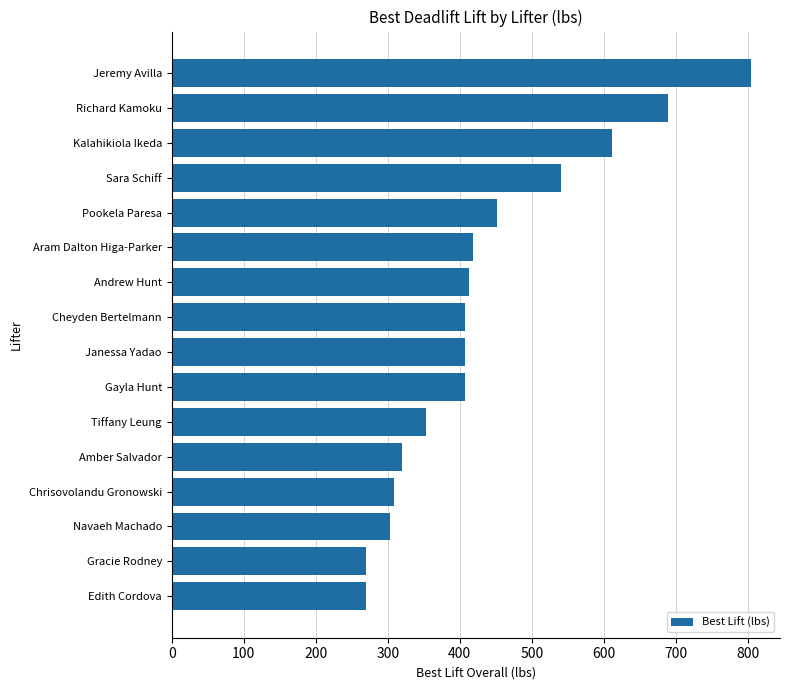

Reading bottom to top, extract all data points from this chart.

Edith Cordova=270.0	Gracie Rodney=270.0	Navaeh Machado=303.0	Chrisovolandu Gronowski=308.5	Amber Salvador=319.5	Tiffany Leung=352.5	Gayla Hunt=407.7	Janessa Yadao=407.7	Cheyden Bertelmann=407.7	Andrew Hunt=413.2	Aram Dalton Higa-Parker=418.7	Pookela Paresa=451.7	Sara Schiff=540.0	Kalahikiola Ikeda=611.7	Richard Kamoku=688.7	Jeremy Avilla=804.5